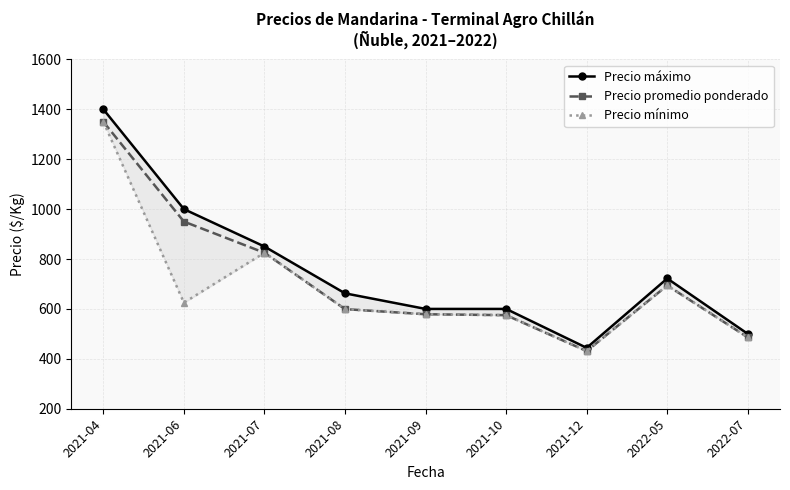

In Precio mínimo, how many points are higher than both neighbors (excluding endpoints)?

2